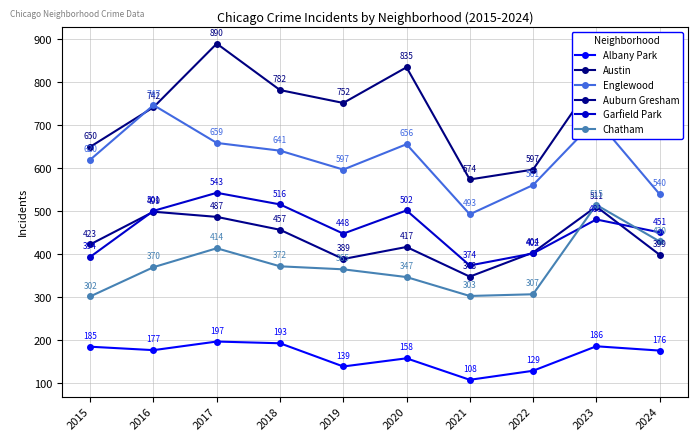

Between 2016 and 2023, which series saw the biggest shift?

Chatham